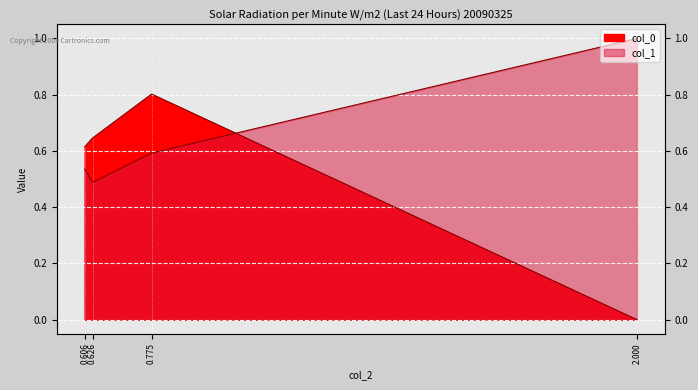

What are all the series names shown in the legend?

col_0, col_1